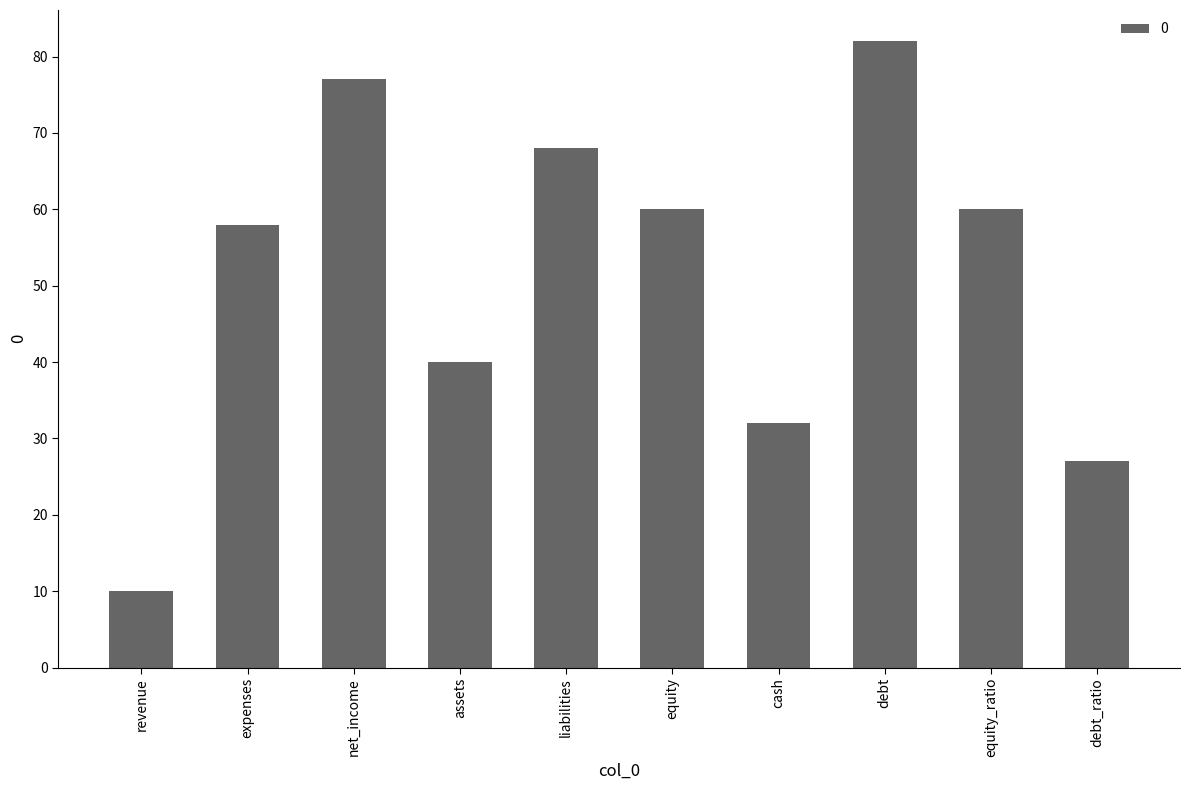

Reading left to right, what are all the values shown in this chart?

10	58	77	40	68	60	32	82	60	27